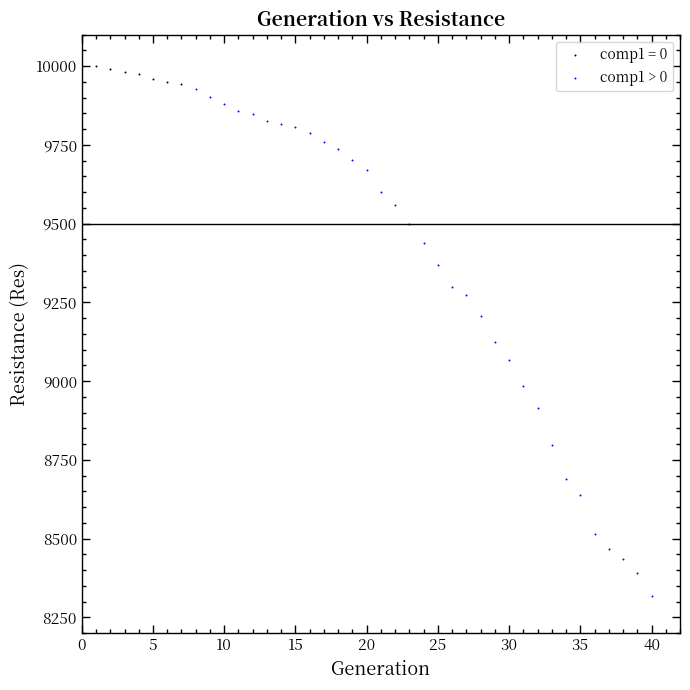

Which series has the widest spread of Y values?

comp1 > 0